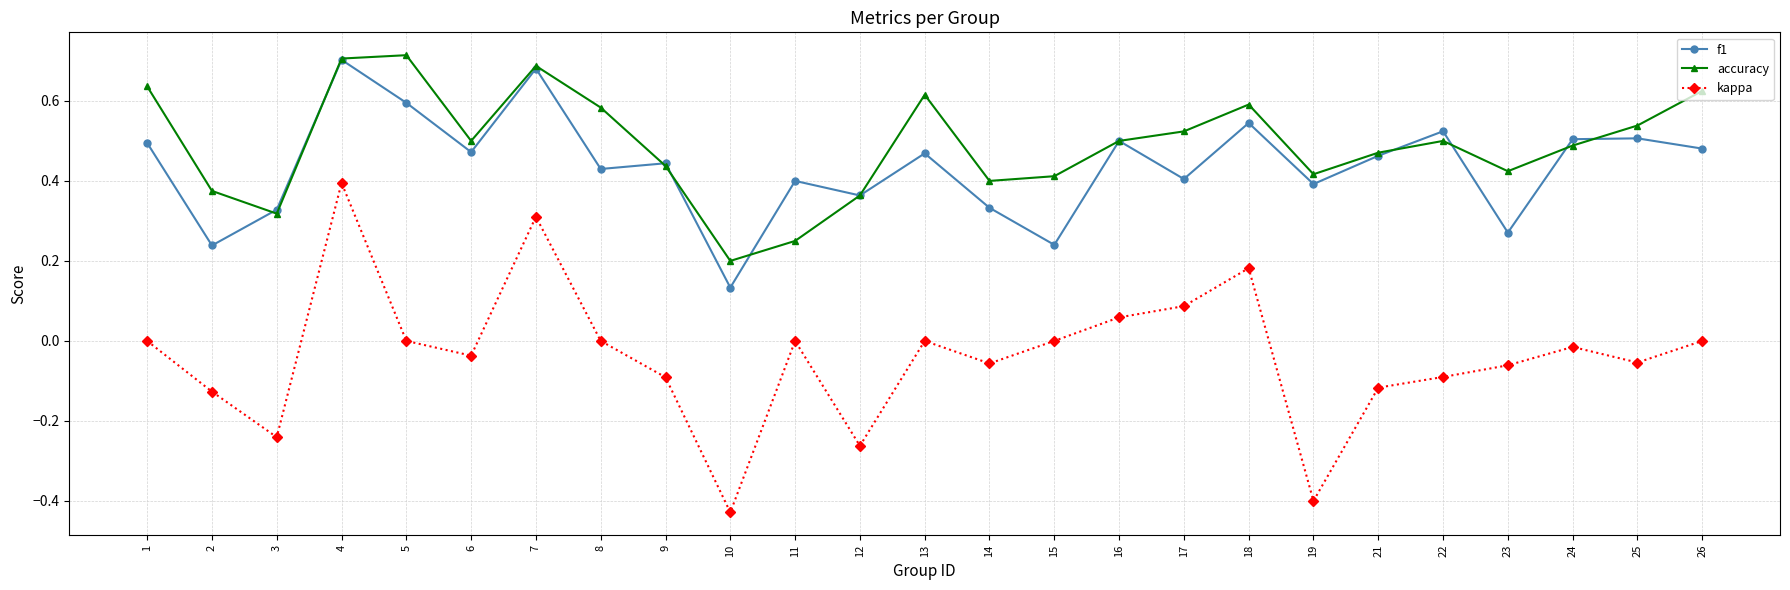

How many lines are shown in the chart?

3